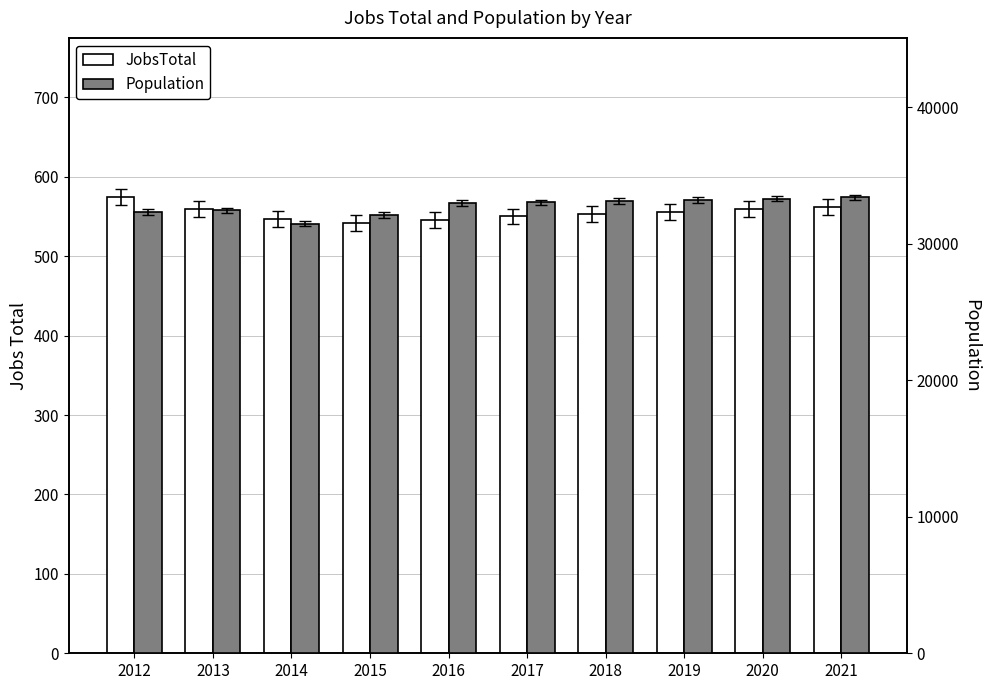

What is the total value across all series at 2020?

33862